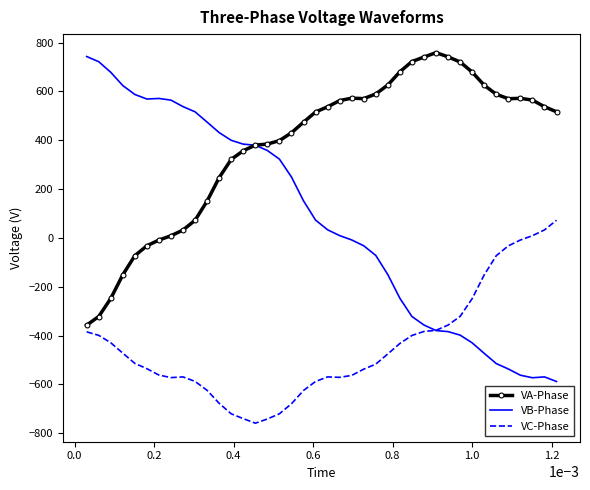

Which series has the largest total across all categories?

VA-Phase